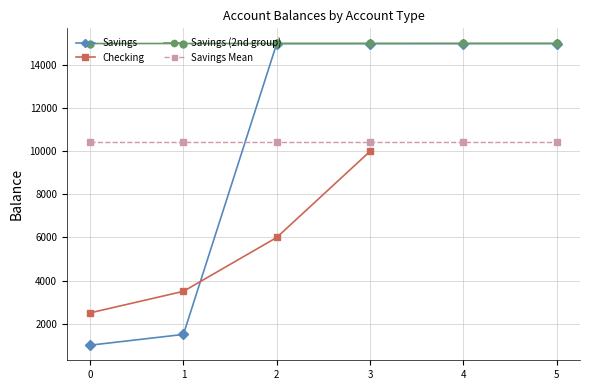

True or false: Checking has more than 2 points higher than both neighbors.

False